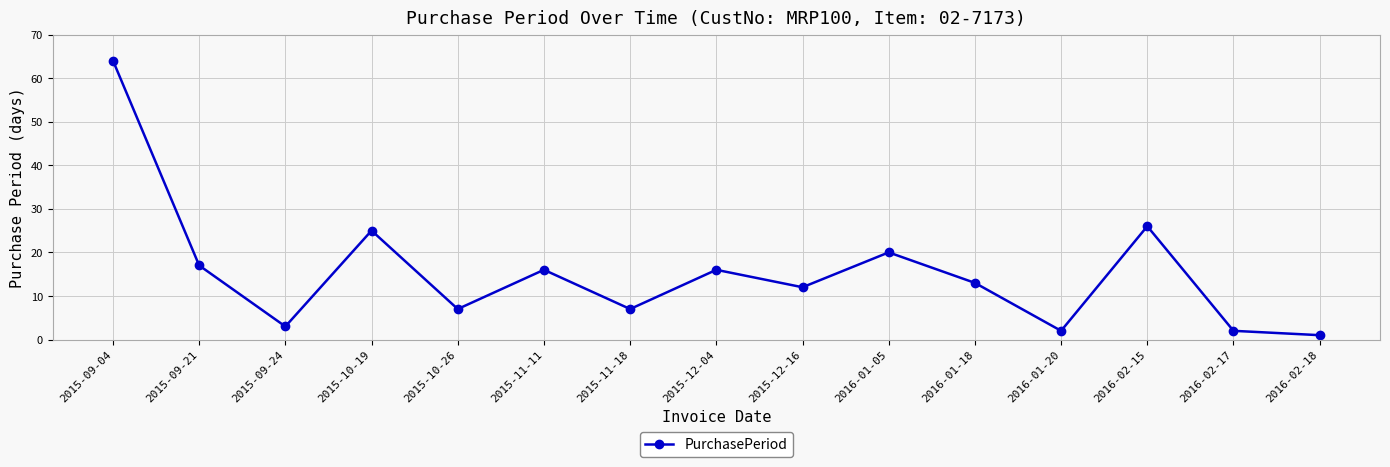

Where is the first local maximum?

2015-10-19